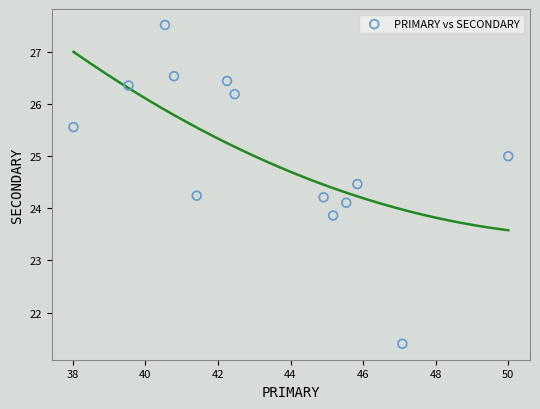

What is the range of Y values (max minus min)?

6.1